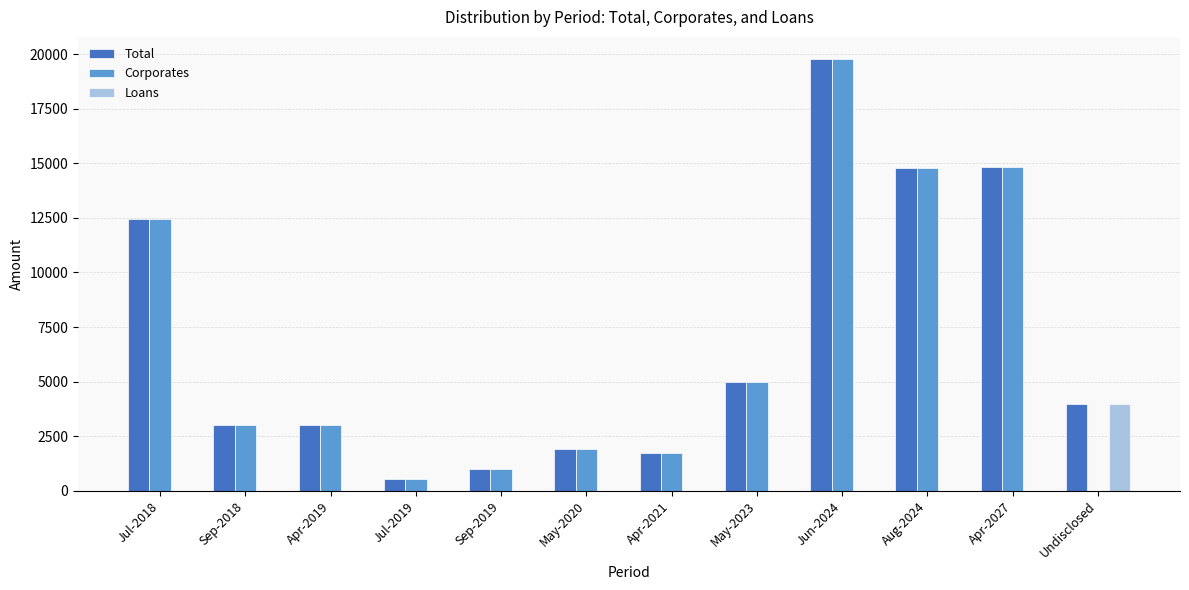

Where is Corporates nearest to the value 9900?

Jul-2018